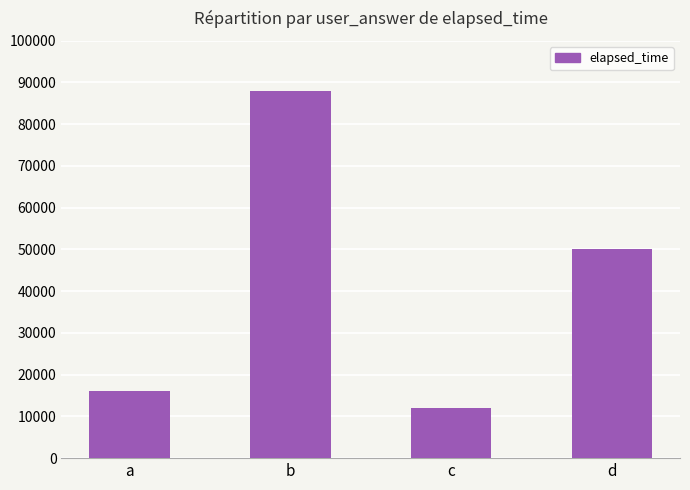

True or false: the data shows 65886 at d.

False